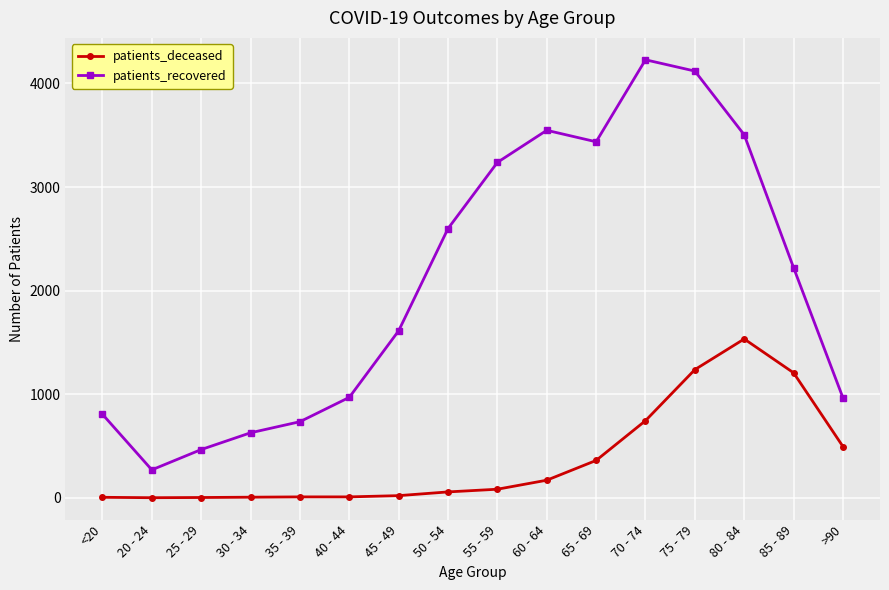

True or false: patients_deceased and patients_recovered intersect in this chart.

False